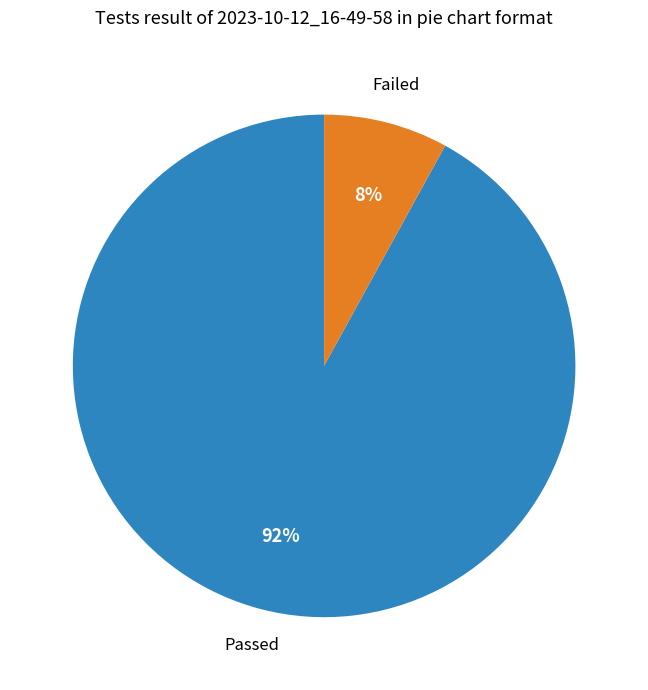

Does any single category account for the majority?

Yes